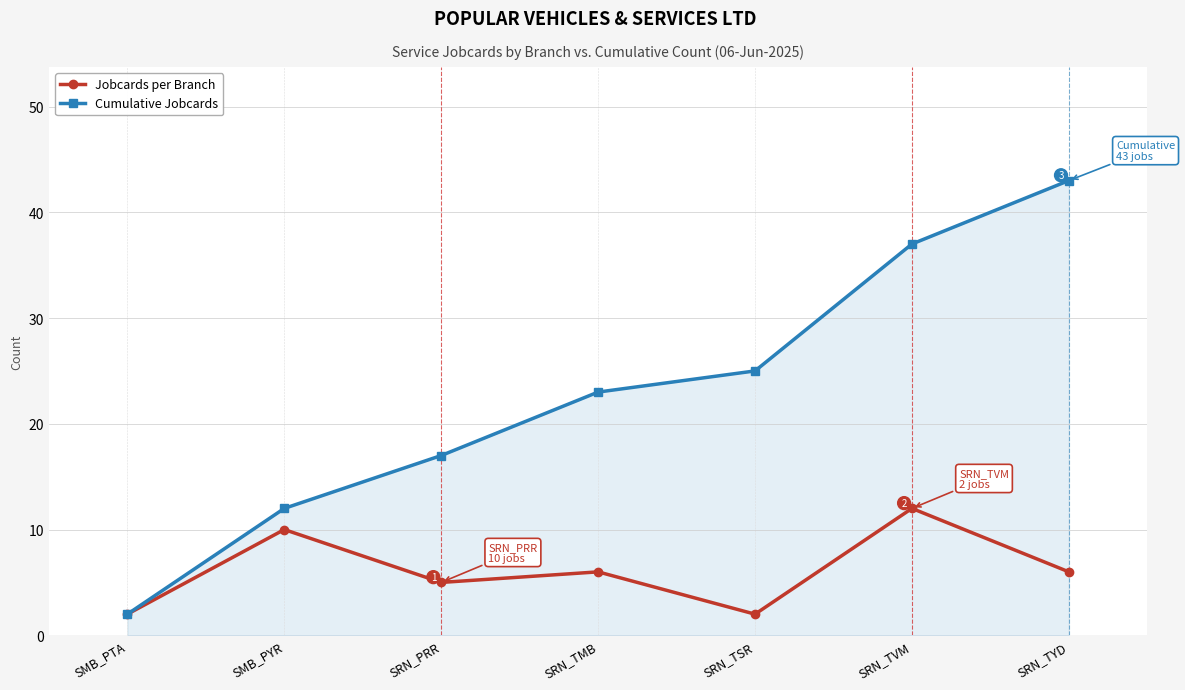

Does the chart display data point markers on the line(s)?

Yes